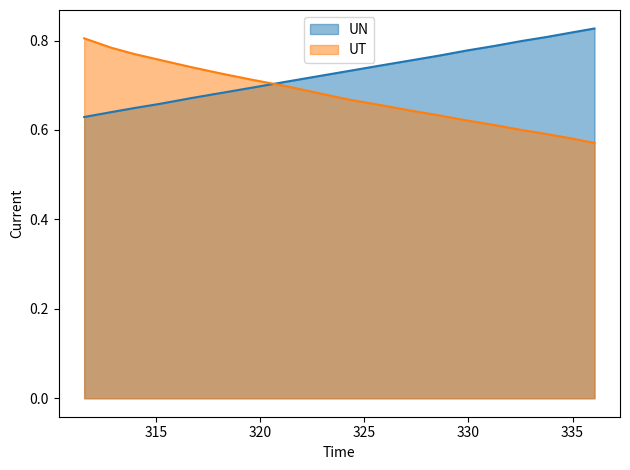

List the series in order of their peak value, lowest first.

UT, UN